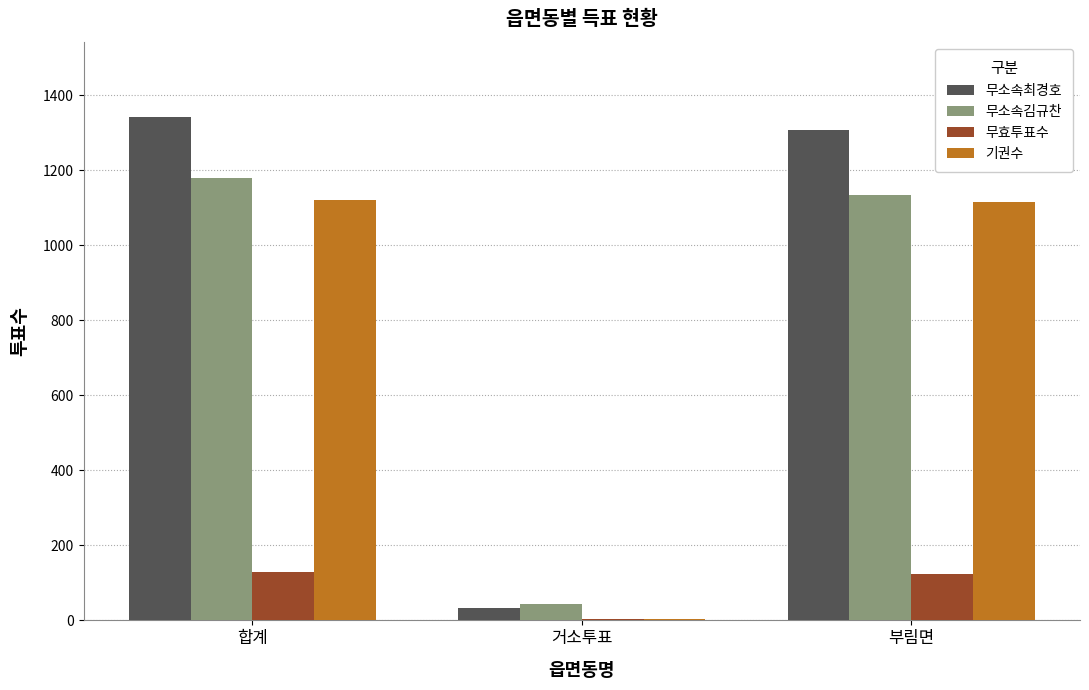

Are the bars horizontal?

No